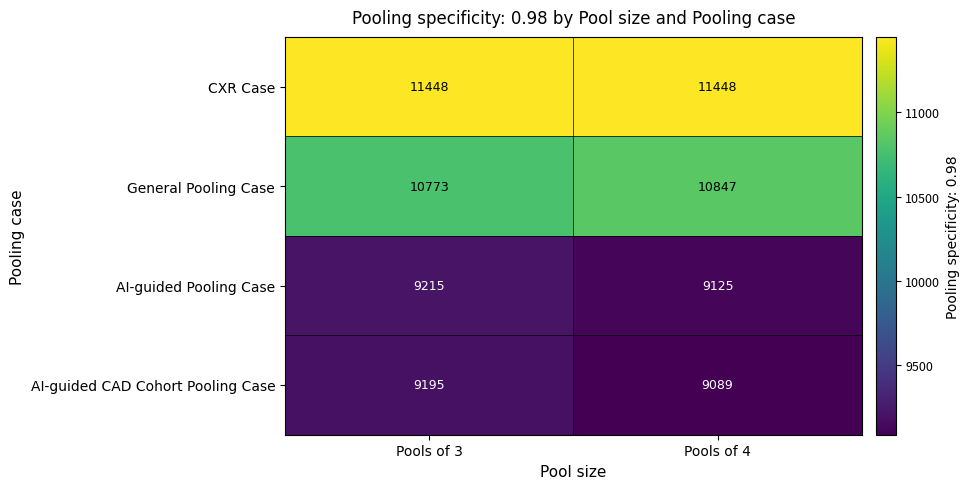

At which category does the chart reach its minimum across all series?

Pools of 4